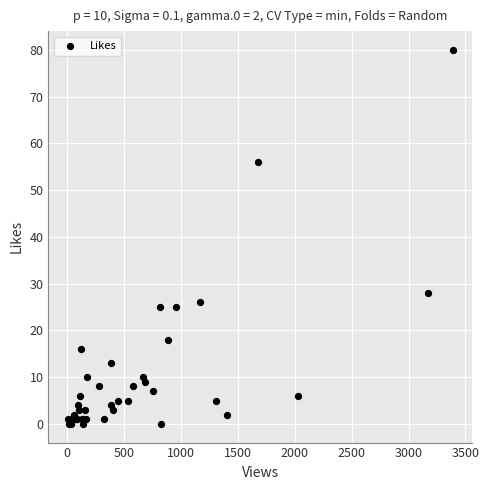

What Y value in the scatter plot is closest to 40?

28